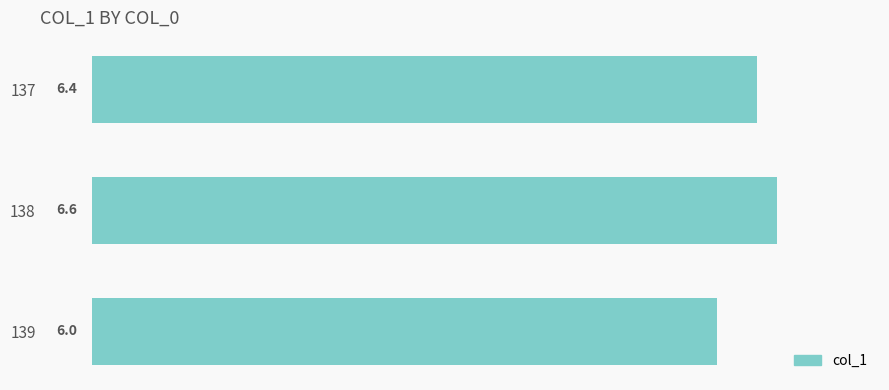

Between 139 and 137, which is larger?

137